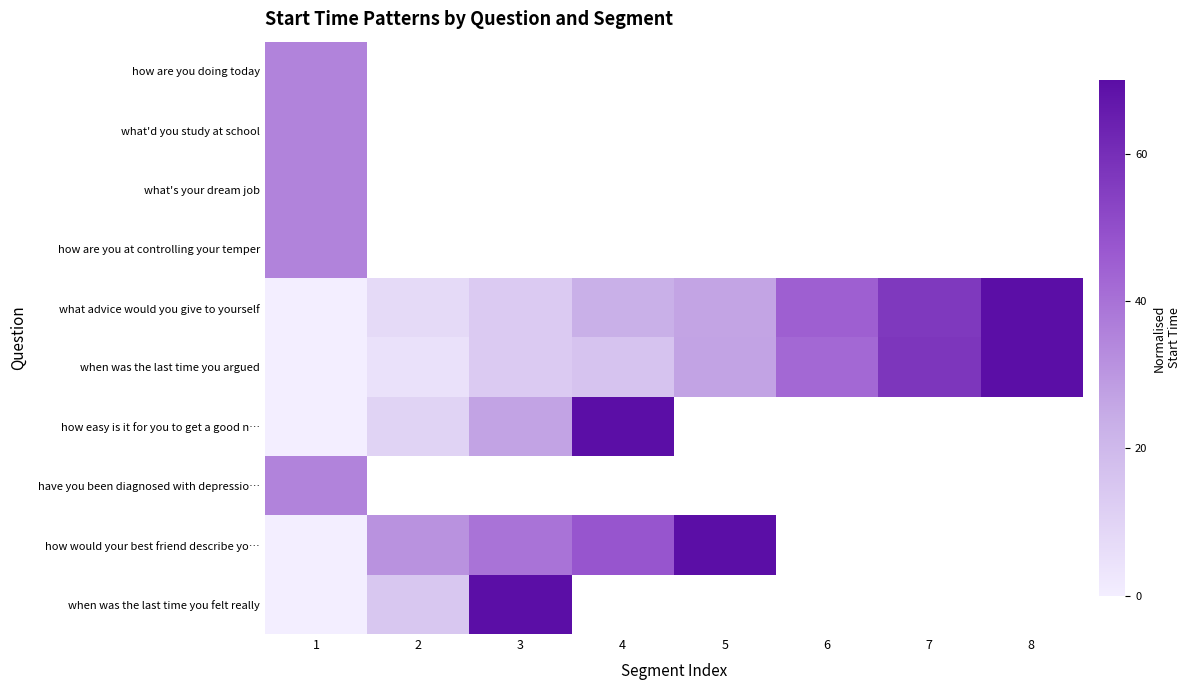

At which category does the chart reach its minimum across all series?

1